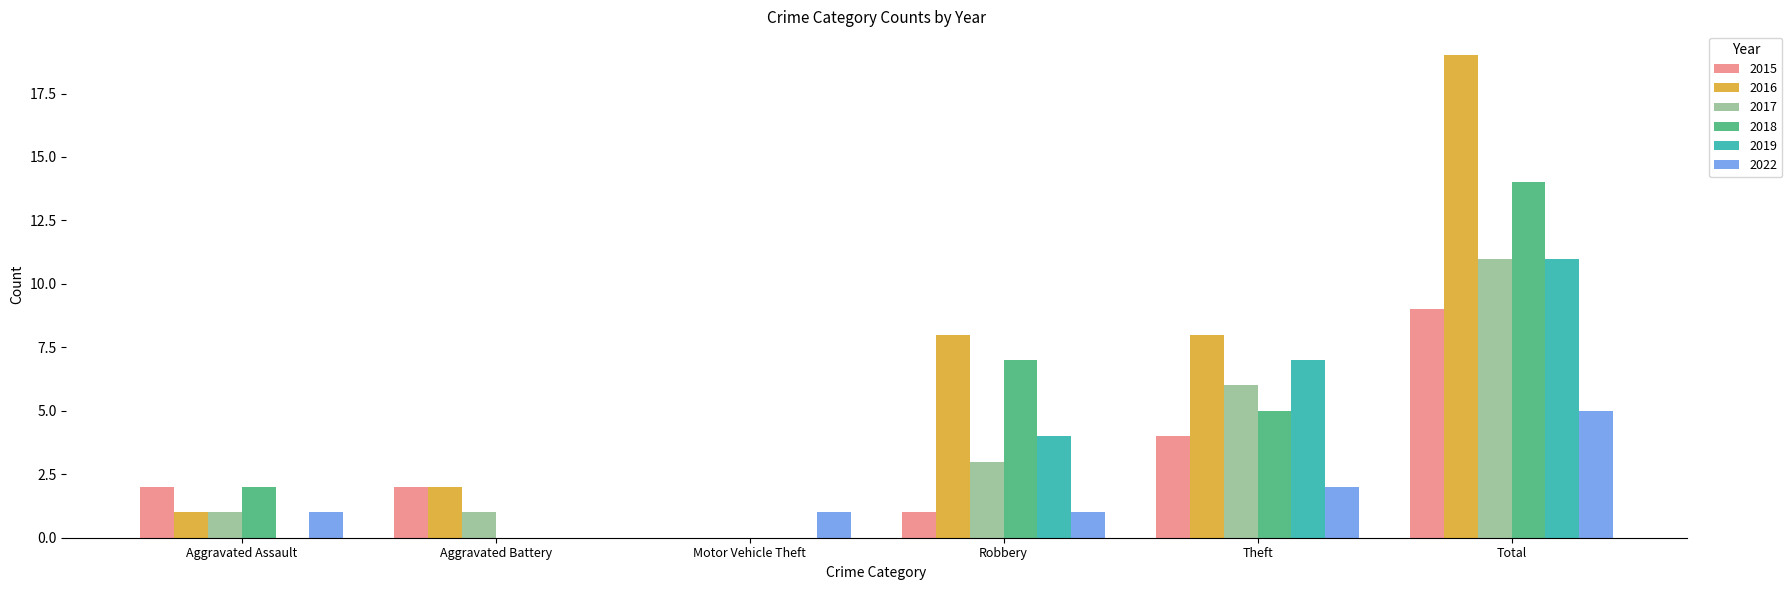

How many series are shown in this chart?

6